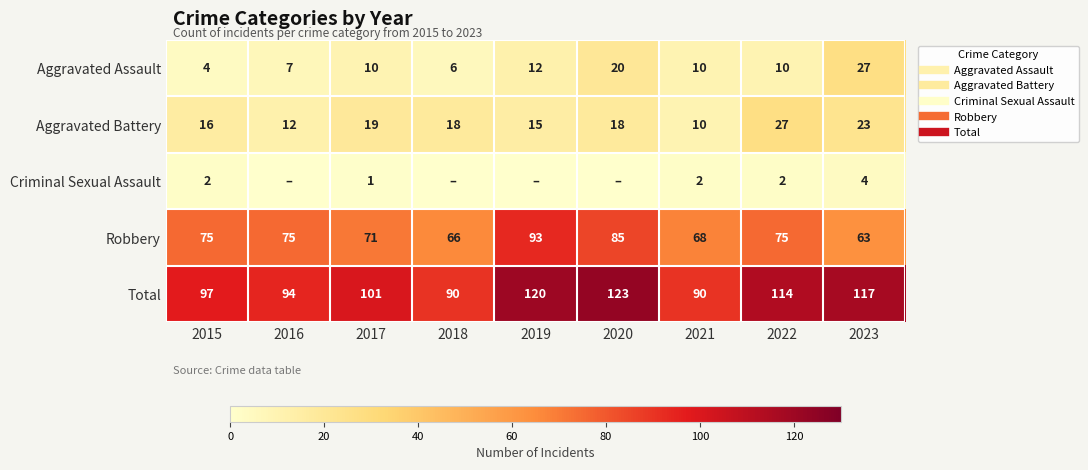

What is the highest value of the Criminal Sexual Assault series?

4